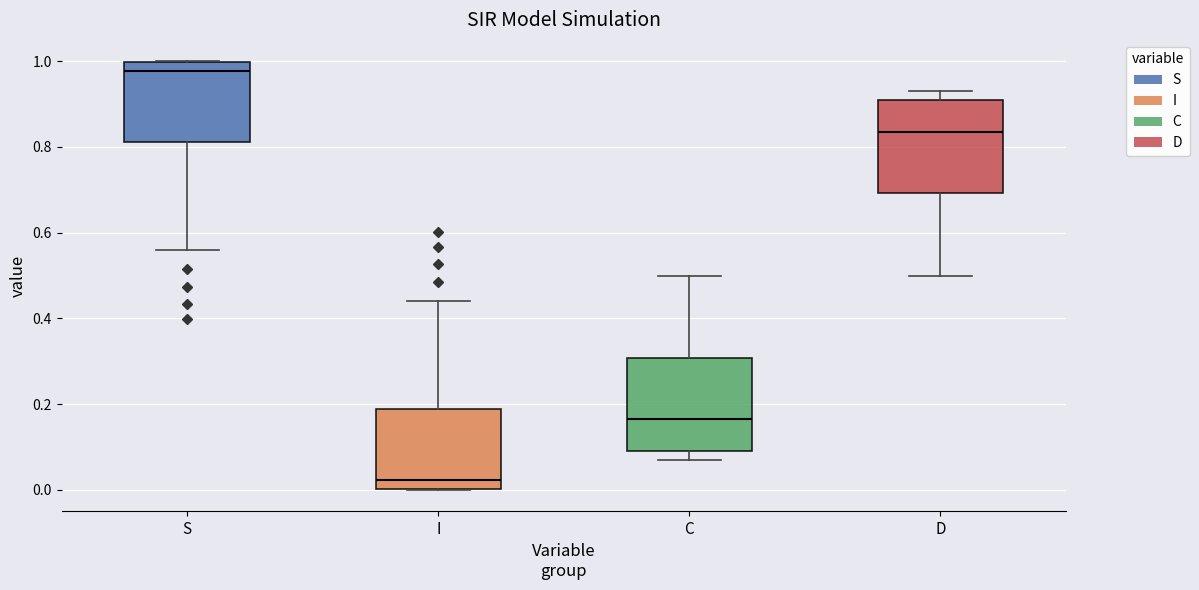

Reading left to right, read every box against the y-axis: the position of its median line, the range the box covers, and the ends of its whiskers. The values are not printed on the chart, so give them approximately, as read against the axis.

S: median 0.98, box 0.82 to 1.00, whiskers 0.56 to 1.00
I: median 0.02, box 0.00 to 0.18, whiskers 0.00 to 0.44
C: median 0.16, box 0.08 to 0.30, whiskers 0.06 to 0.50
D: median 0.84, box 0.70 to 0.92, whiskers 0.50 to 0.94